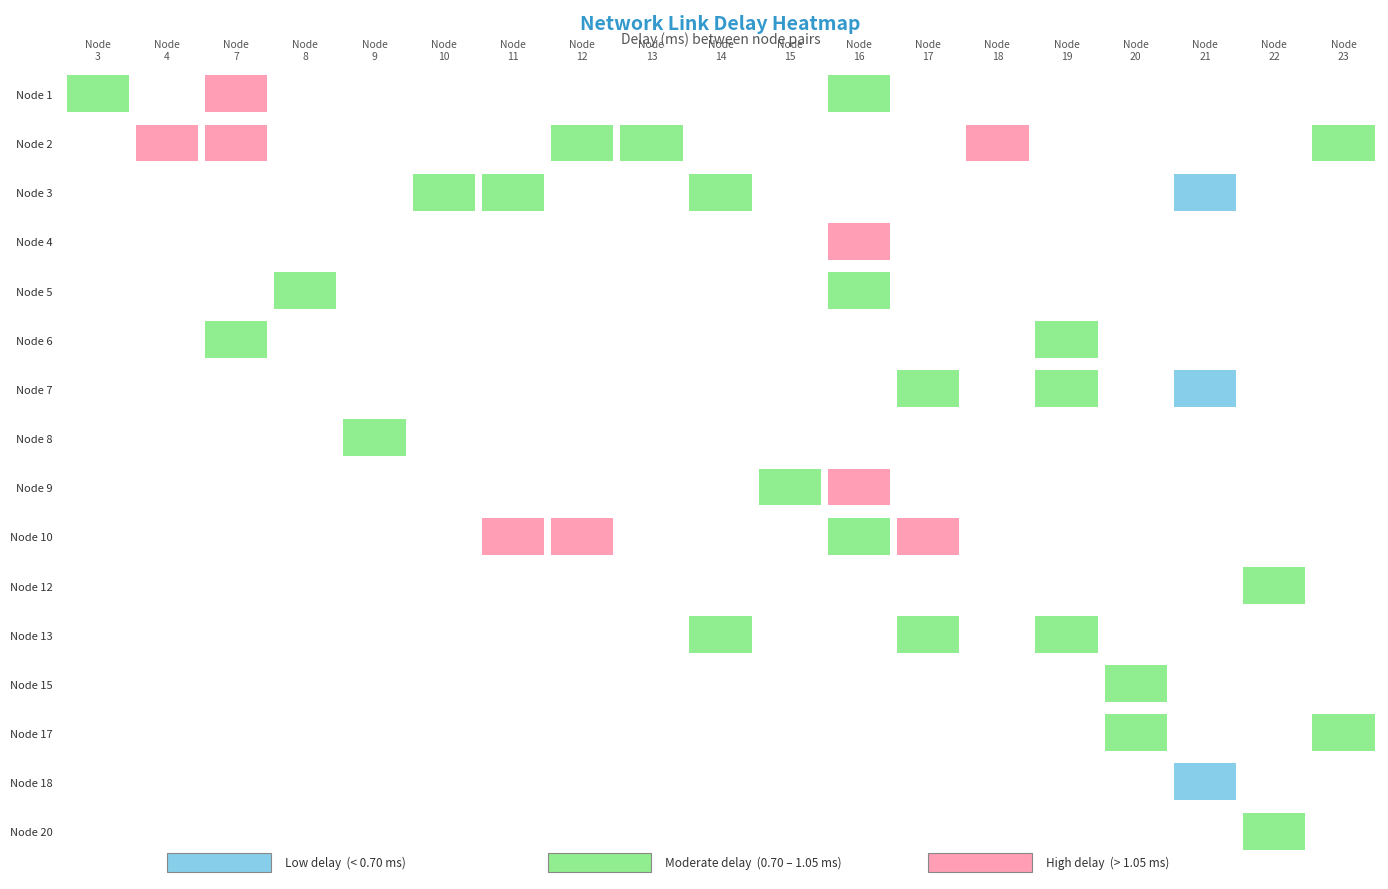

Which series changed the most between 3 and 16?

4